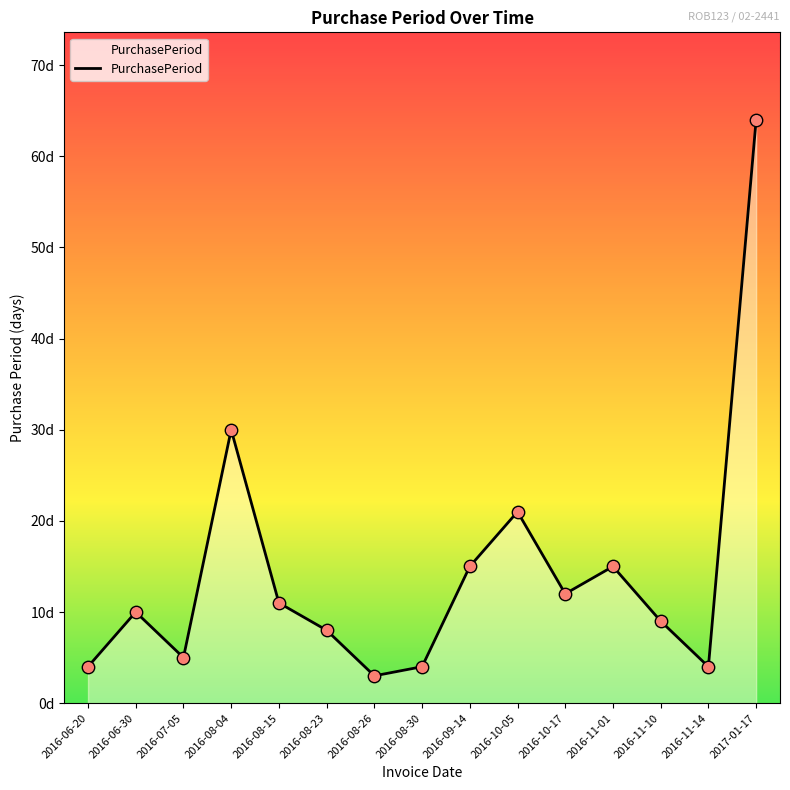

Approximately how many times larger is the value at 2016-10-17 compared to 2016-11-14?

3.0